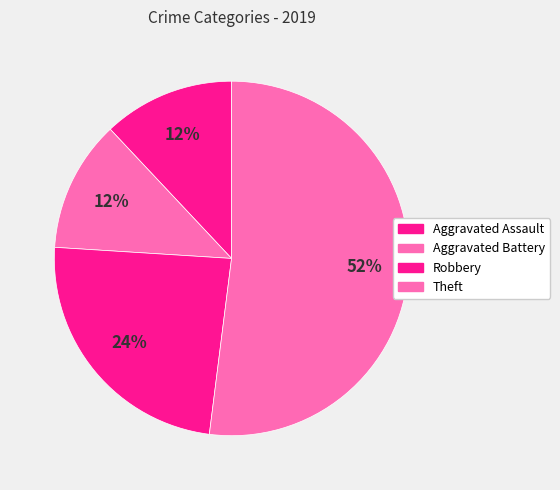

Between Theft and Aggravated Assault, which is larger?

Theft